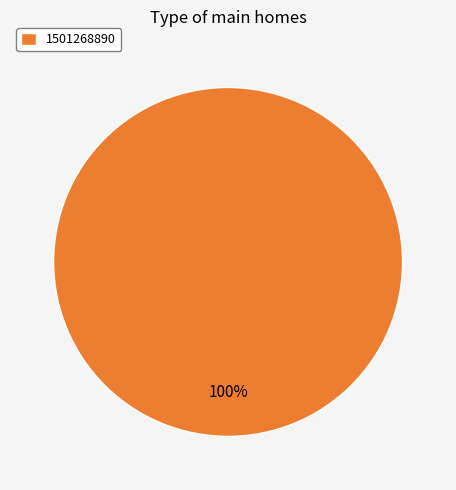

Rank the categories by value from lowest to highest.

1501268890